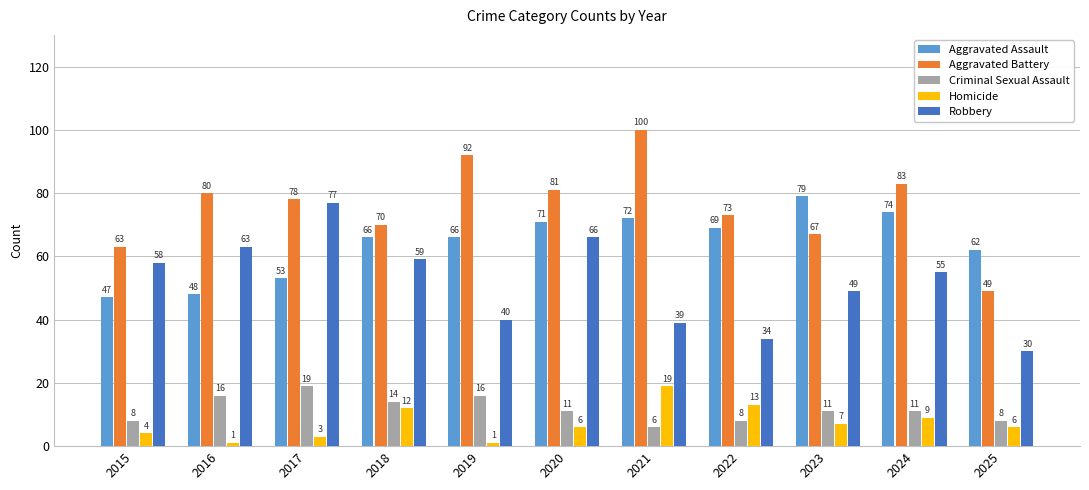

What is the value of the Aggravated Battery bar at the 9th from the left?

67